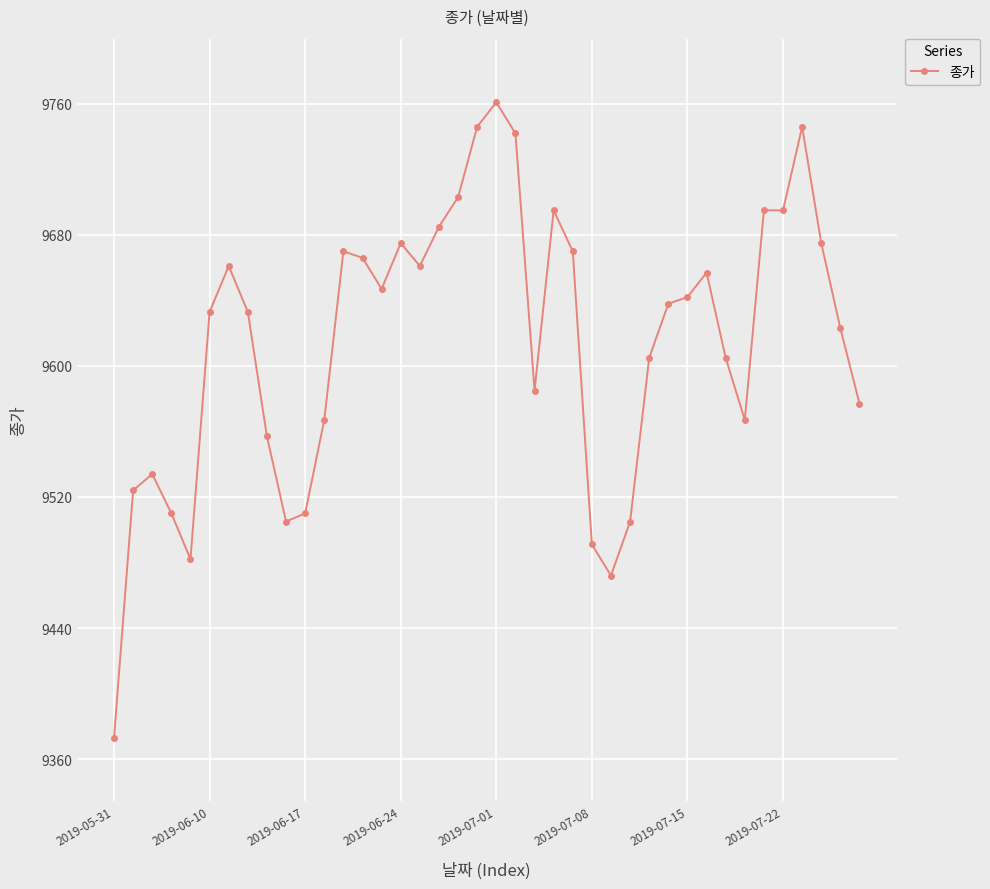

What is the value of the 6th point from the left?

9633